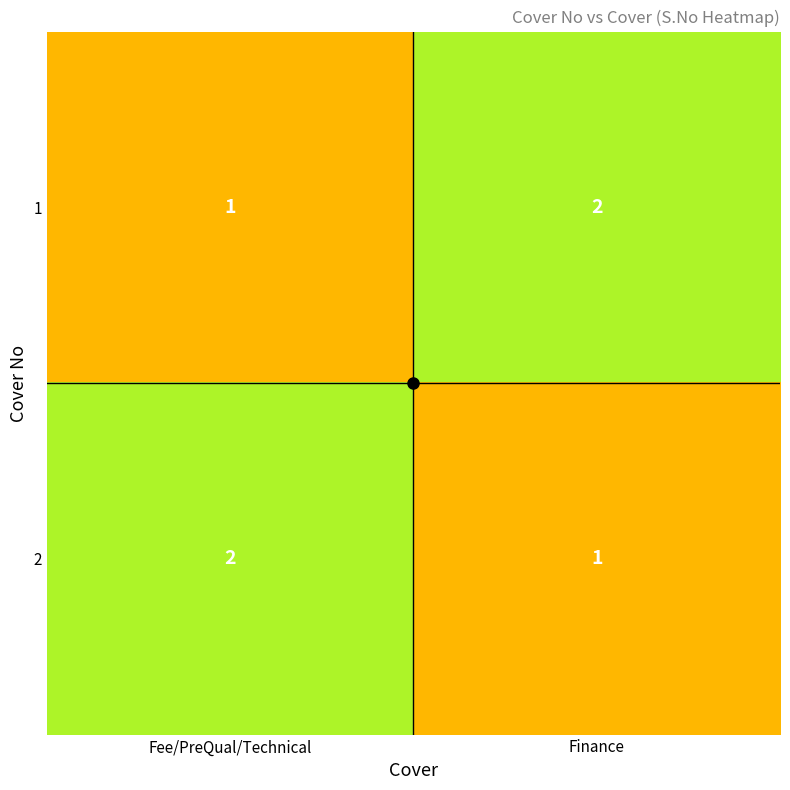

At Finance, list the series in order from smallest to largest.

2, 1